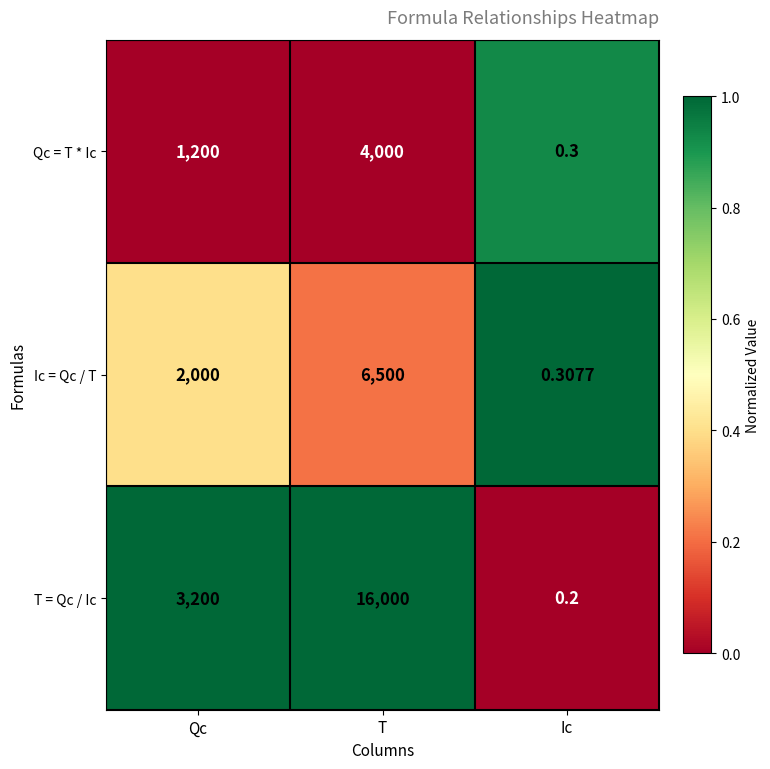

Rank the series by their average value, from lowest to highest.

Qc = T * Ic, Ic = Qc / T, T = Qc / Ic